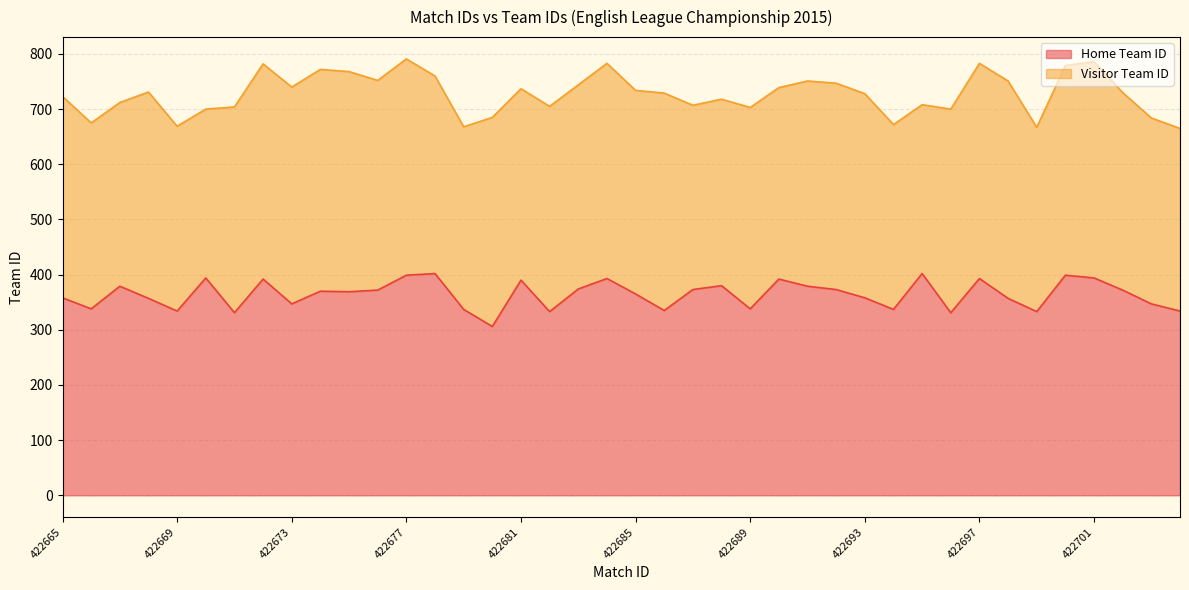

List the labels in order of value, largest first.

422678, 422695, 422677, 422700, 422670, 422701, 422684, 422697, 422672, 422690, 422681, 422688, 422667, 422691, 422683, 422687, 422692, 422676, 422702, 422674, 422675, 422685, 422665, 422693, 422668, 422698, 422673, 422703, 422666, 422689, 422679, 422694, 422686, 422669, 422704, 422682, 422699, 422671, 422696, 422680